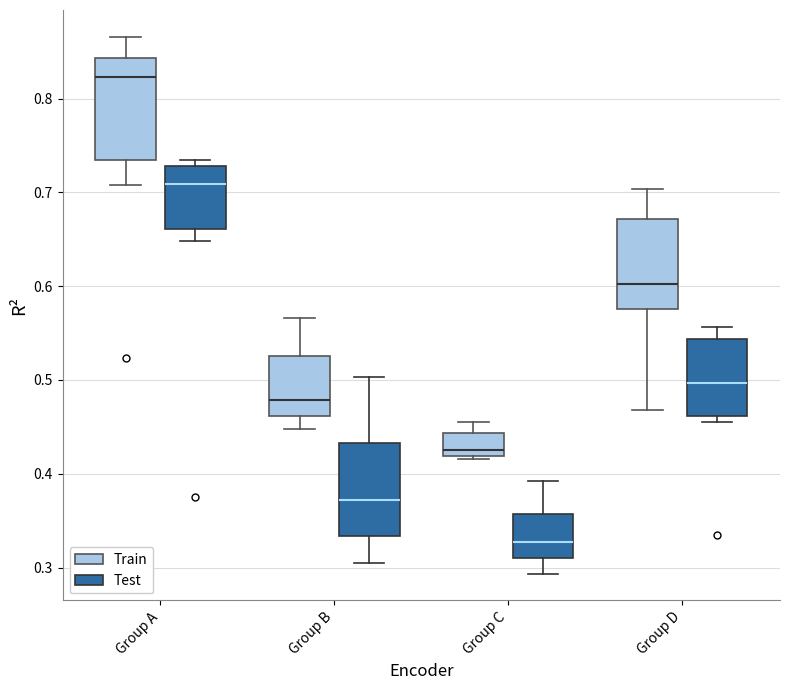

Reading left to right, transcribe this box plot: for each box, give where its median line is, the range the box spans, and where its two whiskers end, as read against the y-axis. The values are not printed on the chart, so give them approximately, as read against the axis.

Group A (Train): median 0.82, box 0.73 to 0.84, whiskers 0.71 to 0.87
Group A (Test): median 0.71, box 0.66 to 0.73, whiskers 0.65 to 0.73 (just above the box's upper edge)
Group B (Train): median 0.48, box 0.46 to 0.53, whiskers 0.45 to 0.57
Group B (Test): median 0.37, box 0.33 to 0.43, whiskers 0.30 to 0.50
Group C (Train): median 0.43, box 0.42 to 0.44, whiskers 0.42 to 0.46
Group C (Test): median 0.33, box 0.31 to 0.36, whiskers 0.29 to 0.39
Group D (Train): median 0.60, box 0.58 to 0.67, whiskers 0.47 to 0.70
Group D (Test): median 0.50, box 0.46 to 0.54, whiskers 0.45 to 0.56